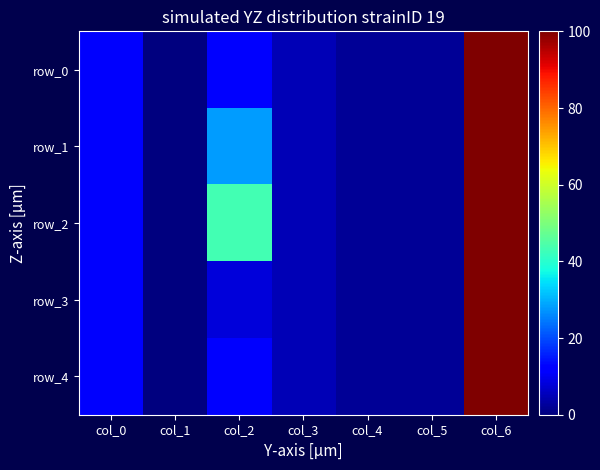

What is the approximate value of row_0 at col_5?

2